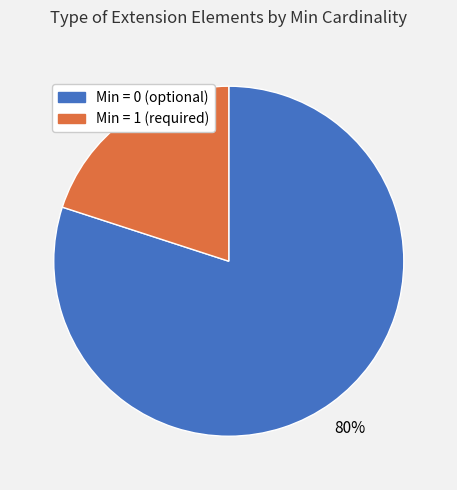

Is there a majority slice in this chart?

Yes